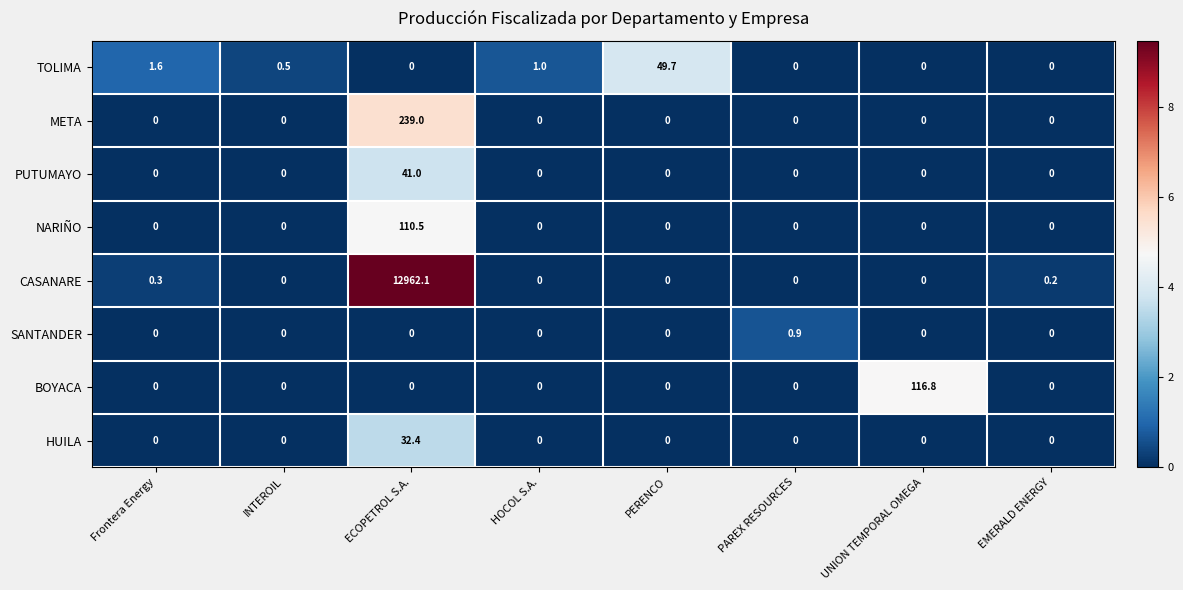

Which series changed the most between Frontera Energy and INTEROIL?

TOLIMA